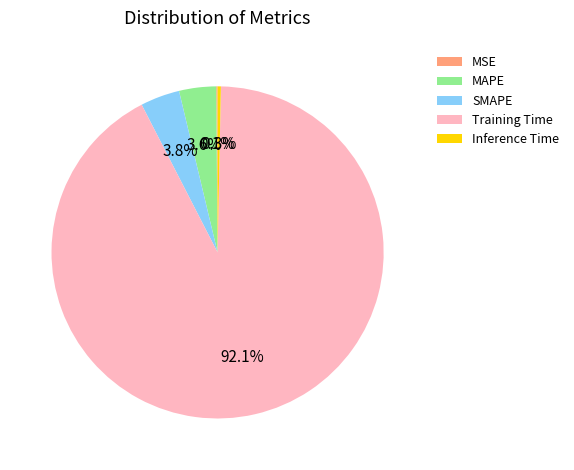

What portion of the pie excludes Inference Time?

99.7%